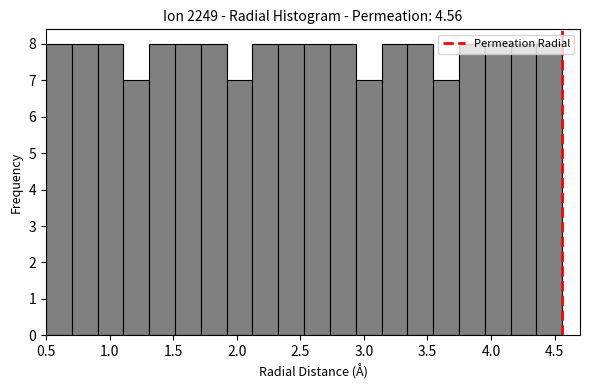

Reading left to right, list every bar in this chart as the range it spans on the x-axis followed by its height. Neither the bar edges nor the heights are printed on the chart, so give them approximately, as read against the axes.

0.50 to 0.70: 8
0.70 to 0.90: 8
0.90 to 1.10: 8
1.10 to 1.30: 7
1.30 to 1.50: 8
1.50 to 1.70: 8
1.70 to 1.90: 8
1.90 to 2.10: 7
2.10 to 2.35: 8
2.35 to 2.55: 8
2.55 to 2.75: 8
2.75 to 2.95: 8
2.95 to 3.15: 7
3.15 to 3.35: 8
3.35 to 3.55: 8
3.55 to 3.75: 7
3.75 to 3.95: 8
3.95 to 4.15: 8
4.15 to 4.35: 8
4.35 to 4.55: 8